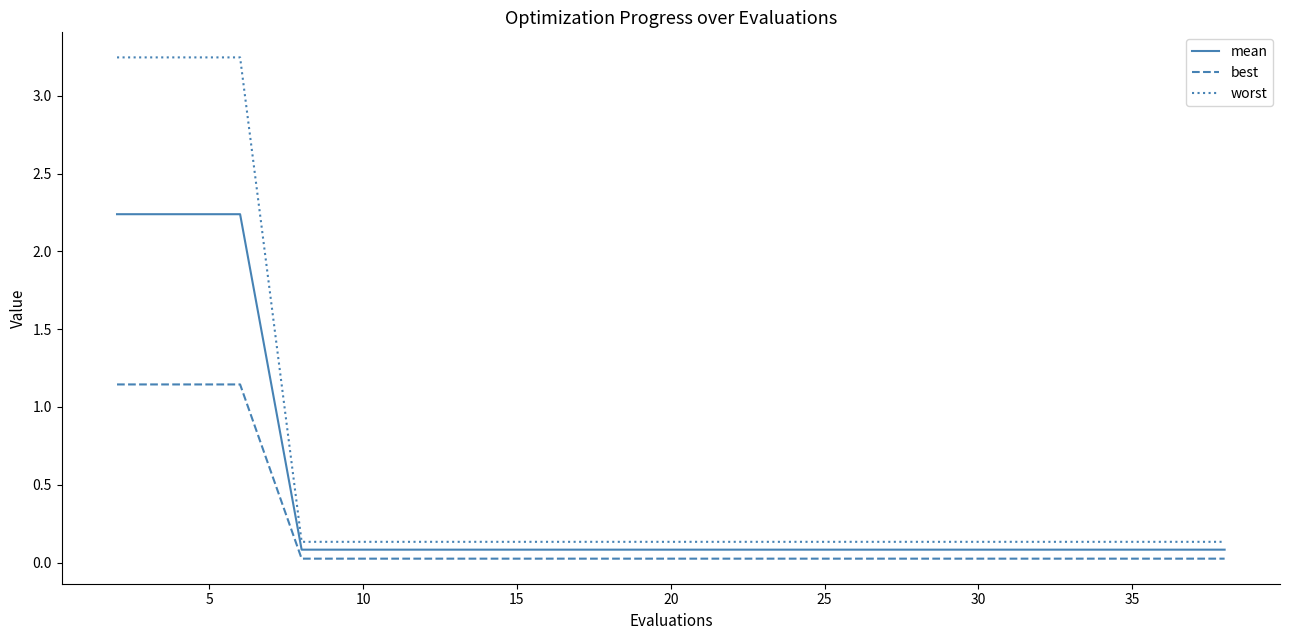

At how many categories does at least one series exceed 1?

3